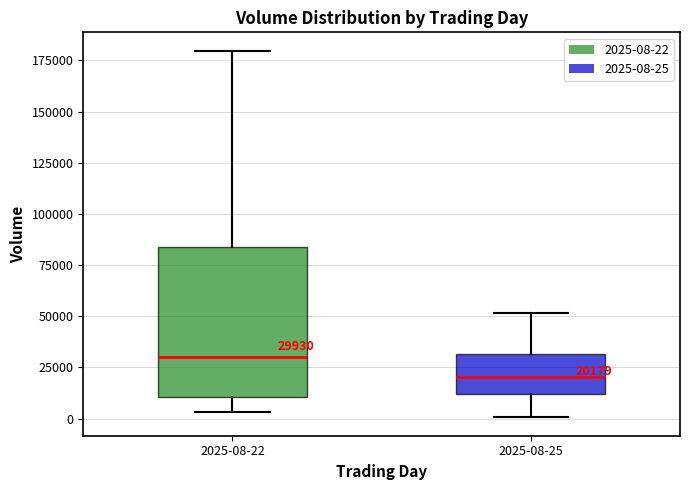

Which box's median line is the highest?

2025-08-22